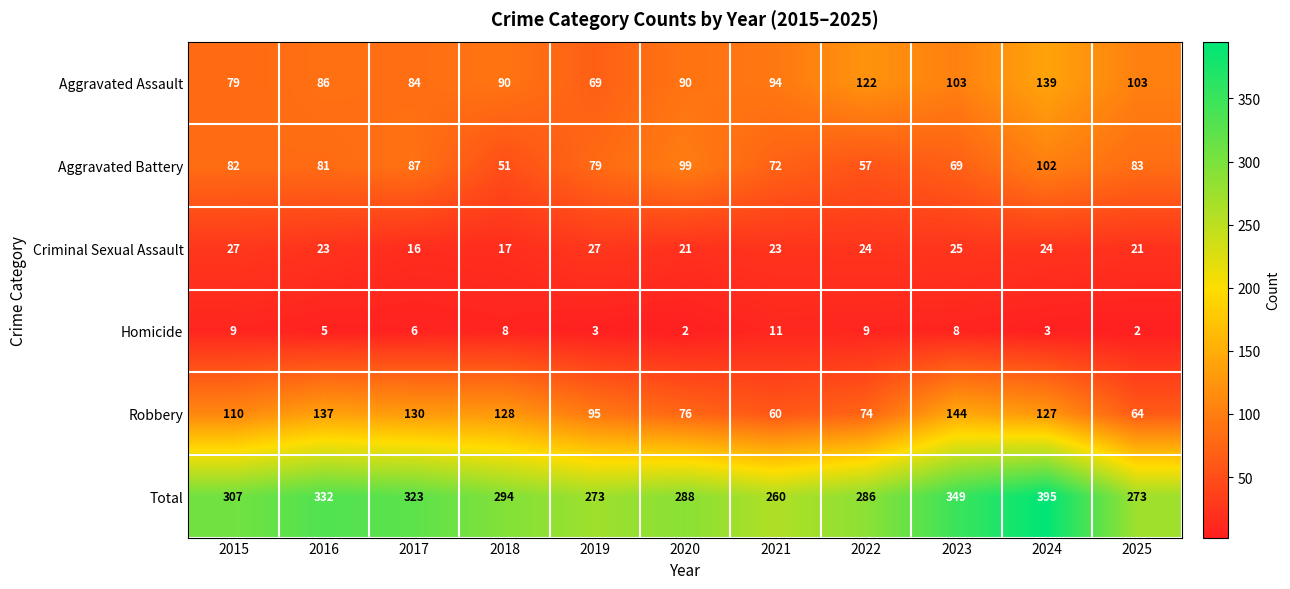

The value of Aggravated Battery at 2015 is 122. True or false?

False